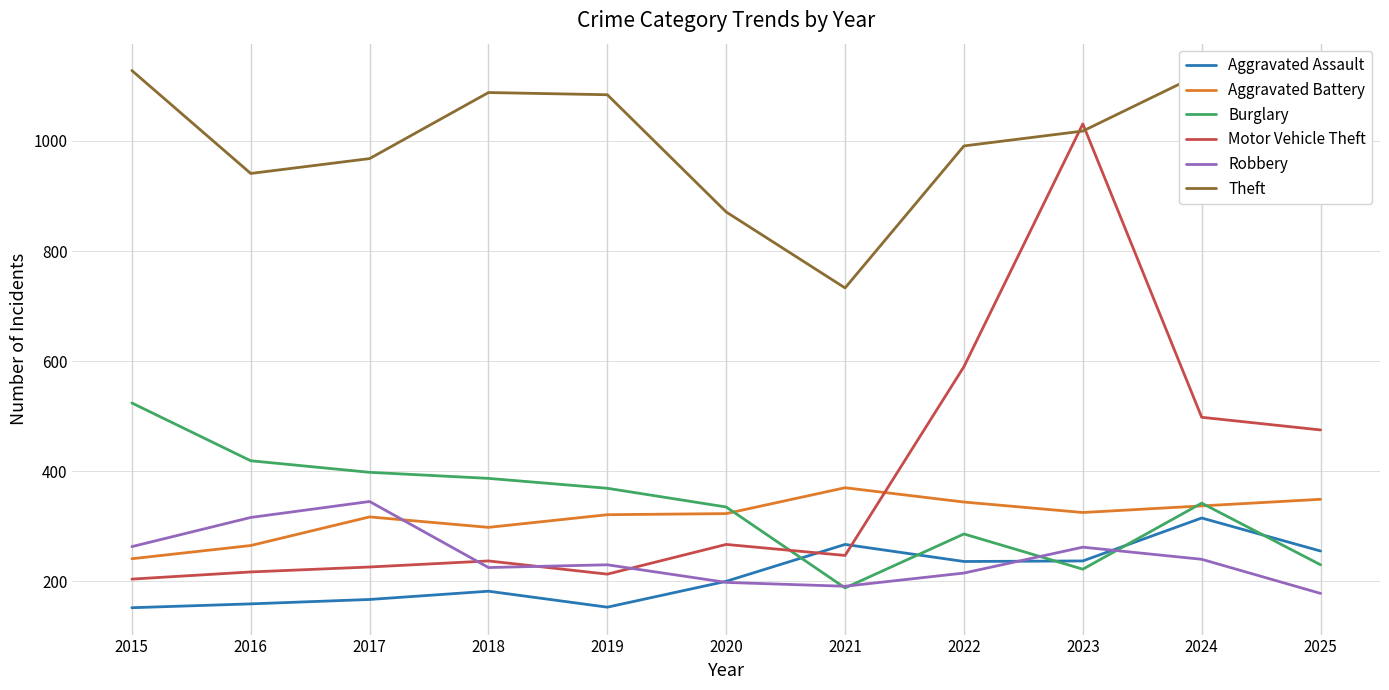

After their last crossing, which series has the higher values: Aggravated Battery or Robbery?

Aggravated Battery